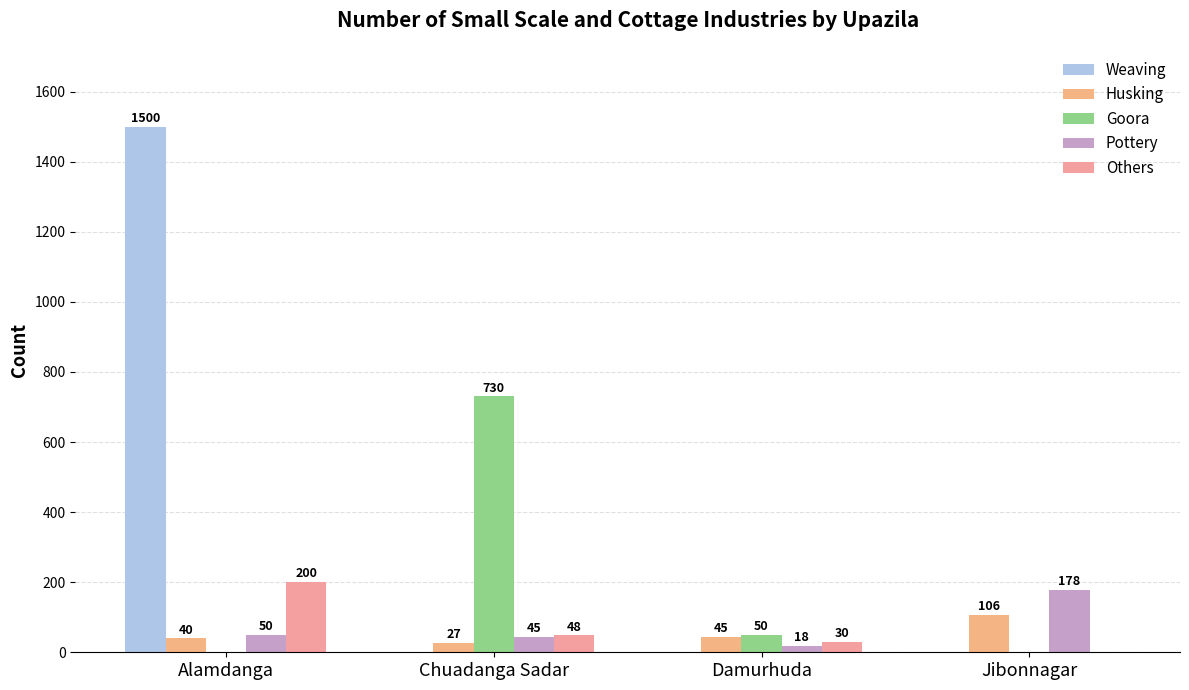

Does the chart contain stacked bars?

No